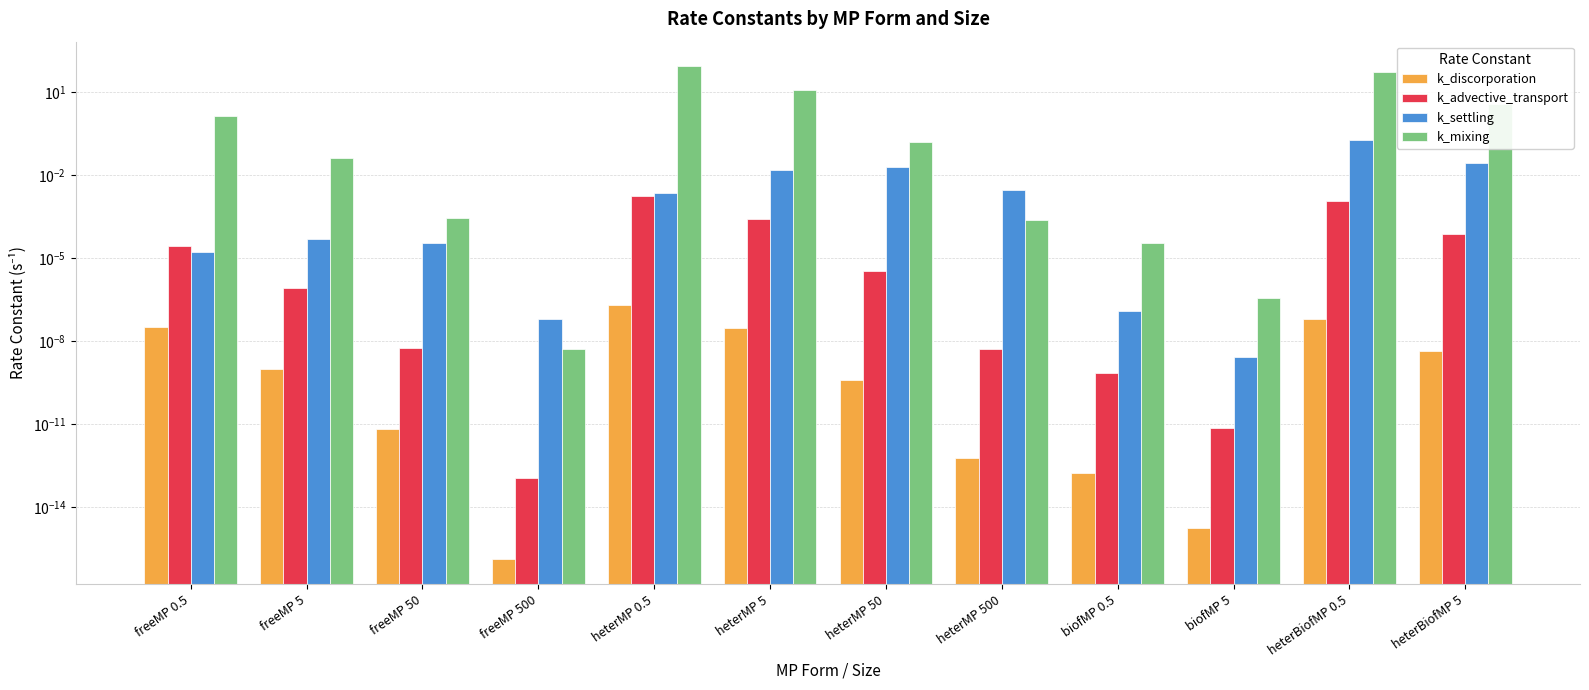

The k_advective_transport series shows 0.0 at heterBiofMP 0.5. True or false?

True